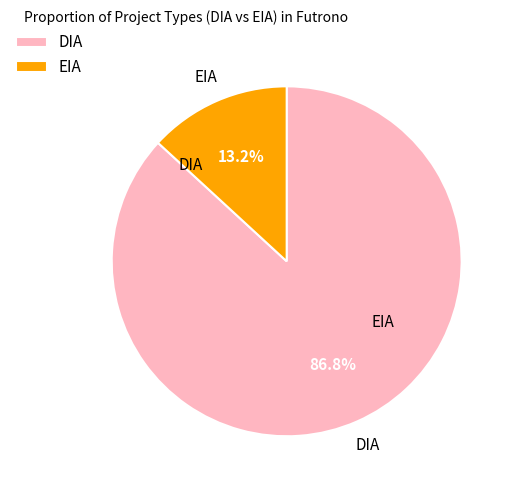

What is the smallest slice in the pie chart?

EIA